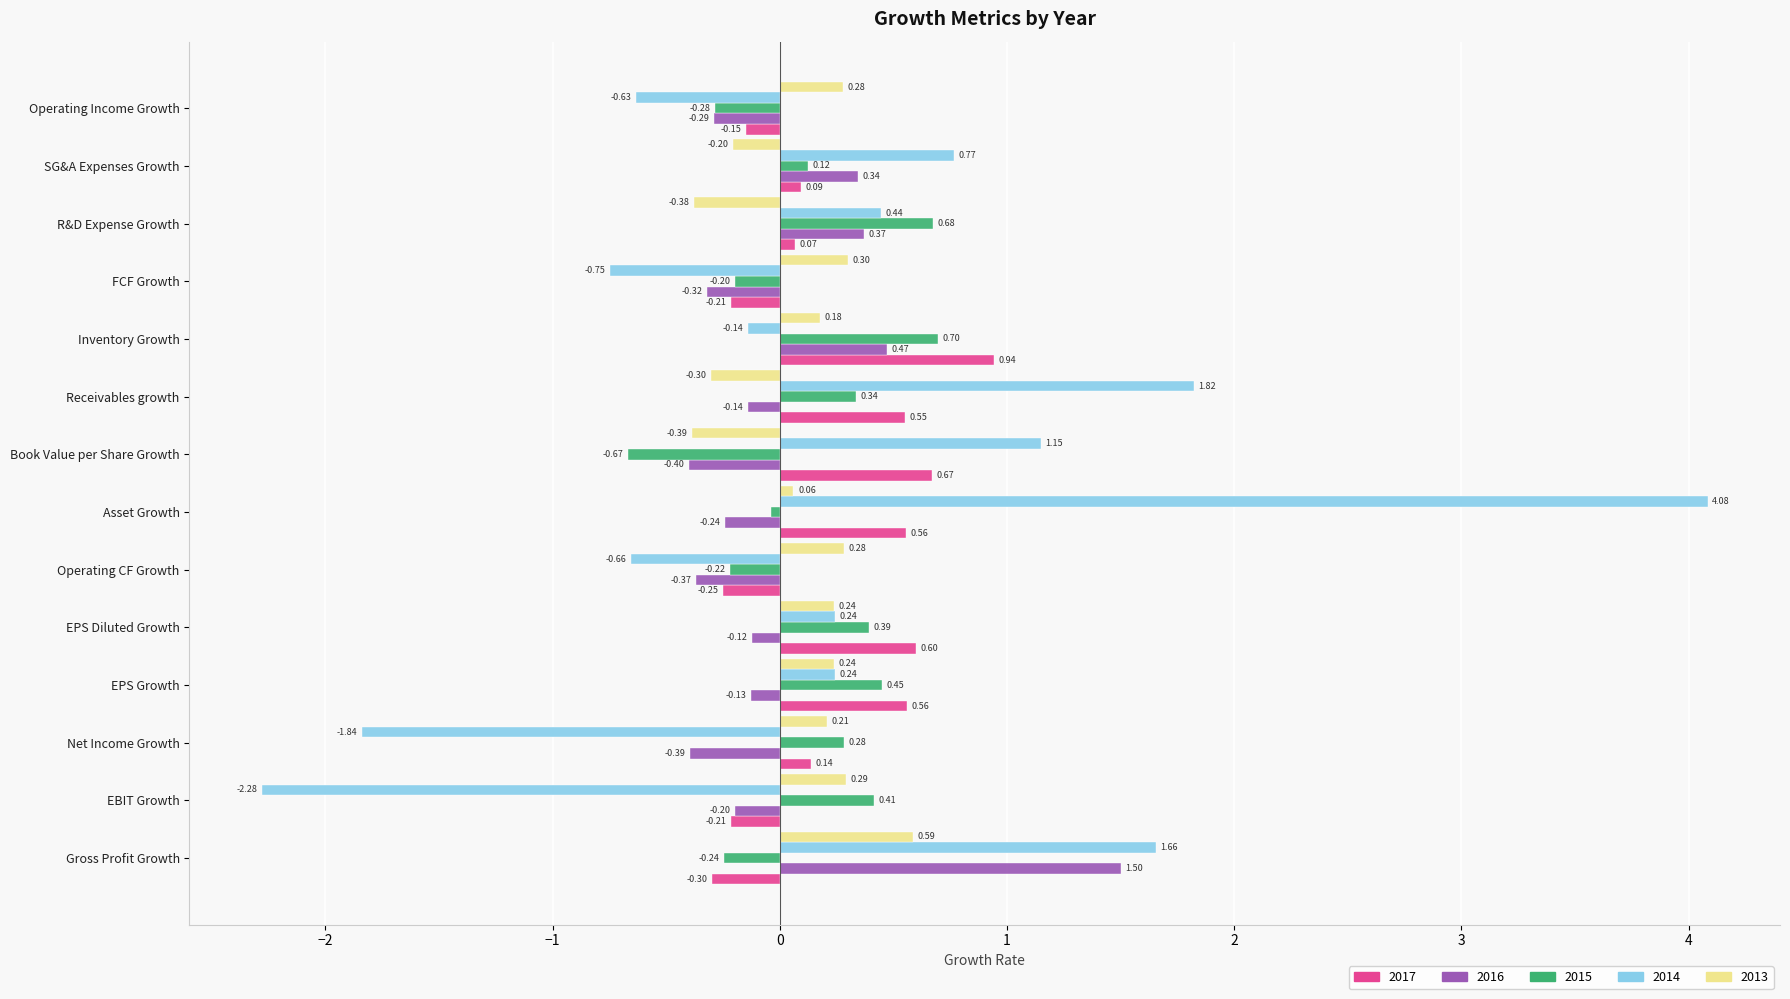

At how many categories does at least one series exceed 3?

1